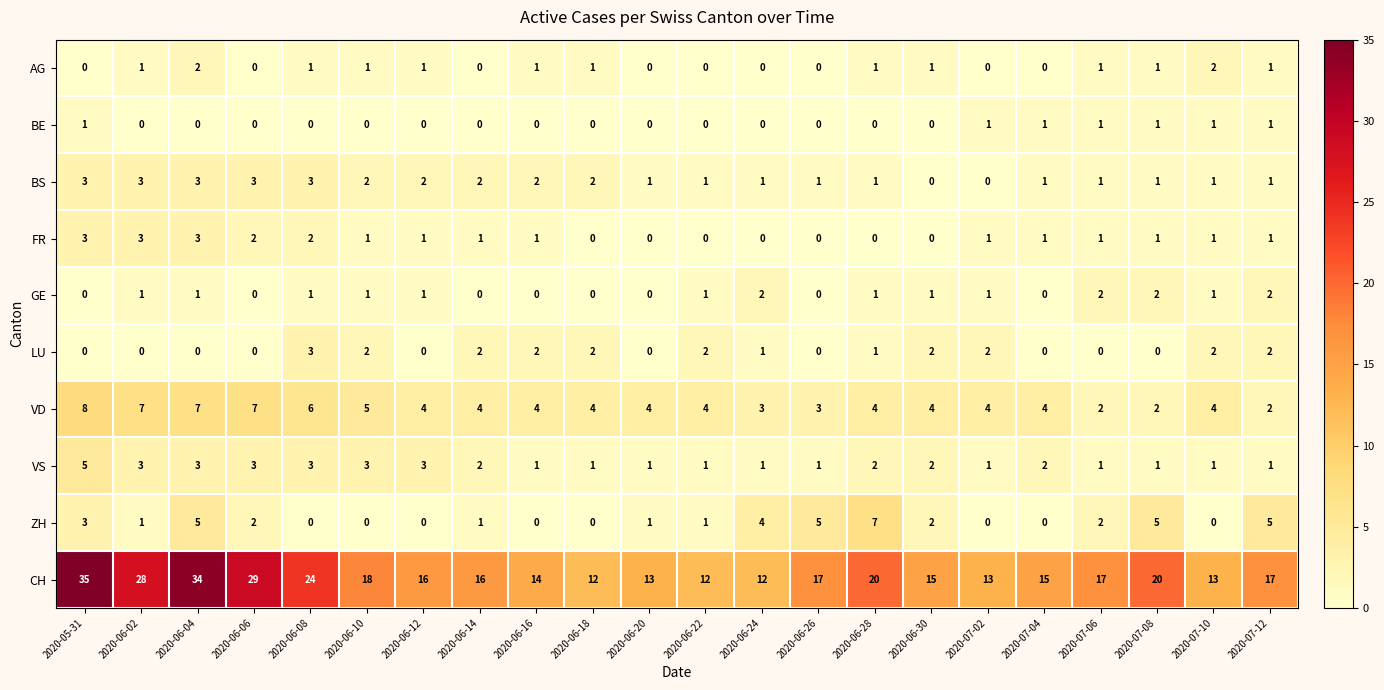

What is the difference between the maximum and minimum values in the FR series?

3